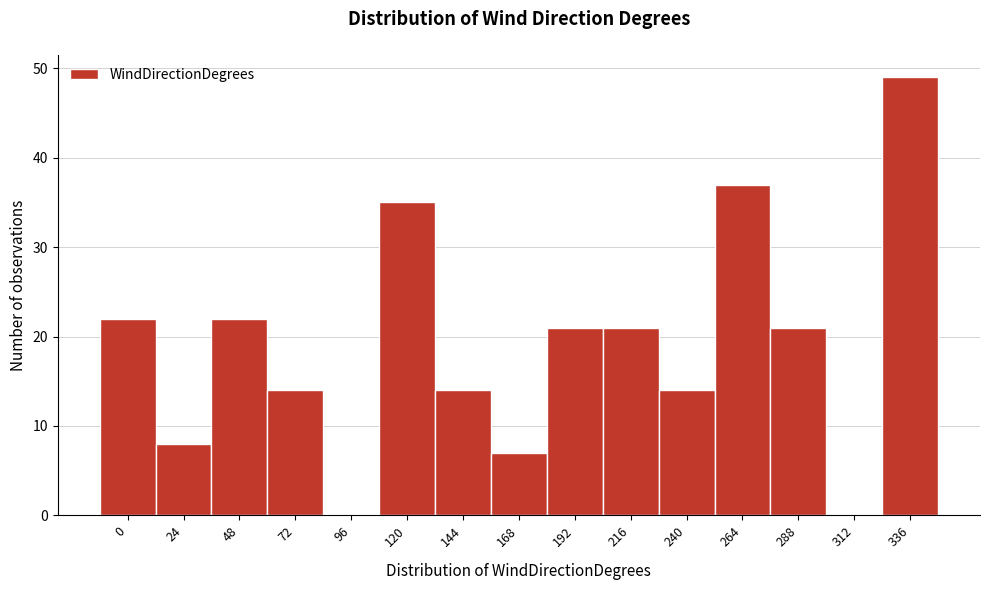

Reading left to right, extract all data points from this chart.

0=22	24=8	48=22	72=14	96=0	120=35	144=14	168=7	192=21	216=21	240=14	264=37	288=21	312=0	336=49